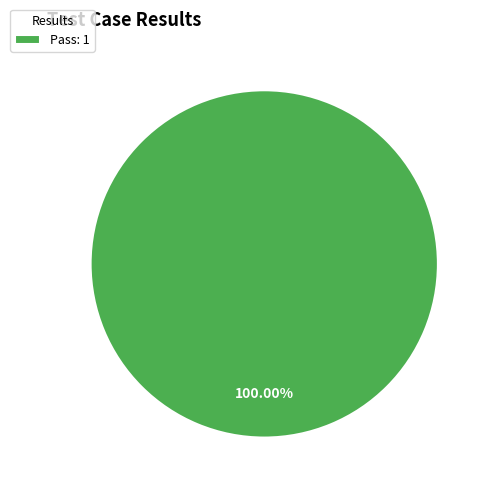

Which slice represents more than half of the pie?

Pass: 1